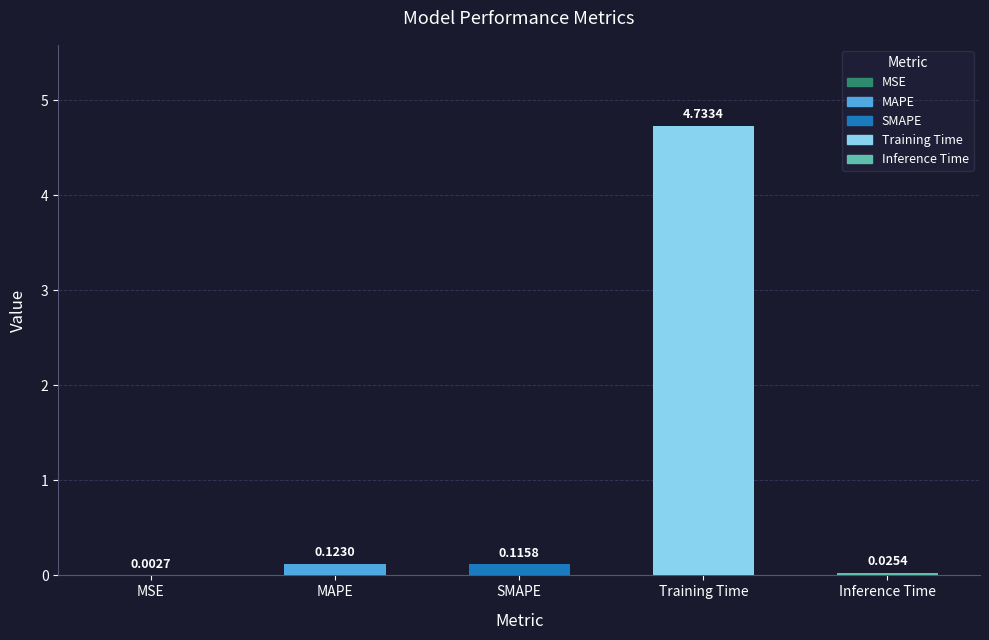

What is the sum of all values?

5.0